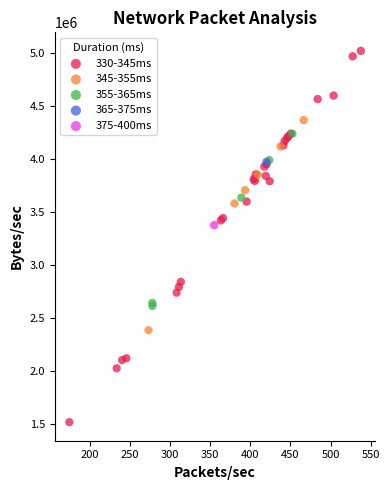

Which series reaches the maximum Y coordinate?

330-345ms